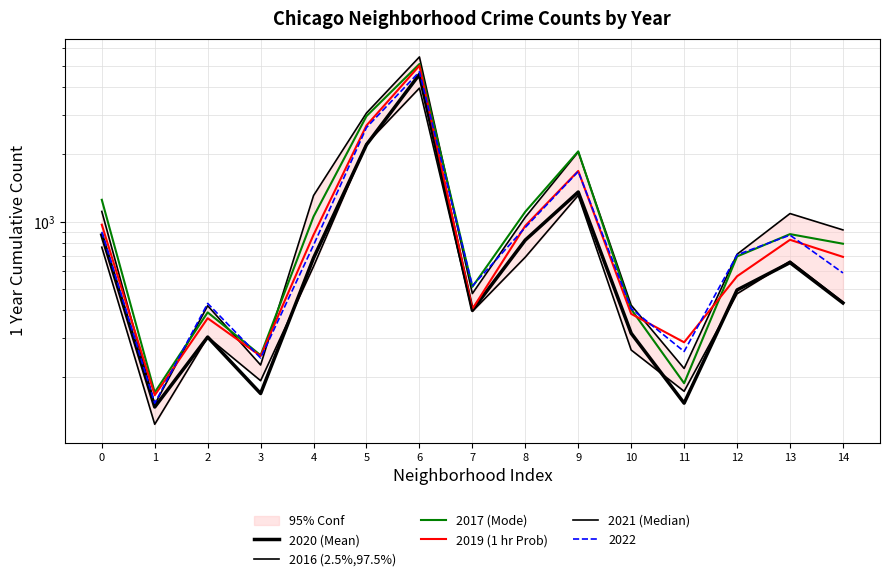

At which label is 2021 (Median) closest to 2047?

5